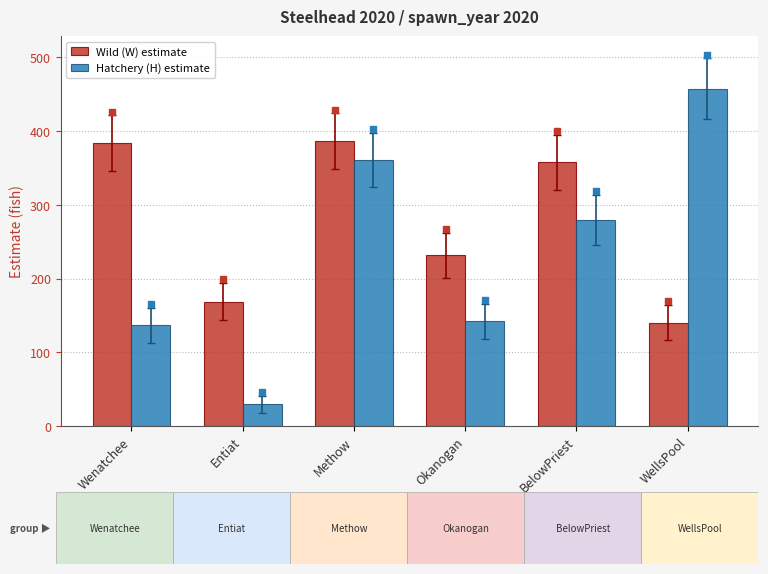

What is the maximum value shown in the chart?

457.7